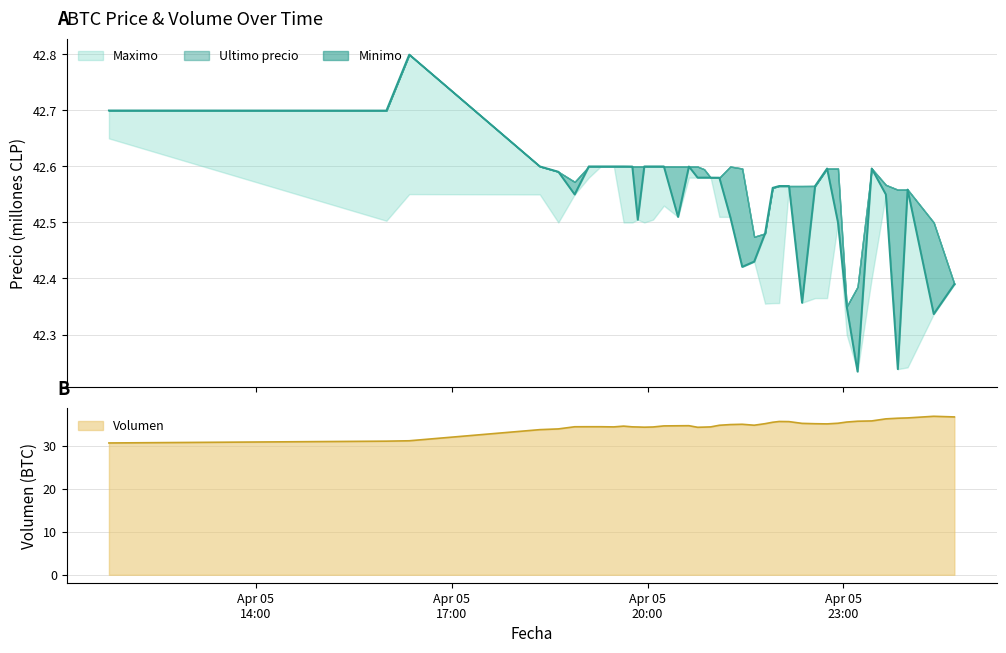

How many lines are shown in the chart?

2